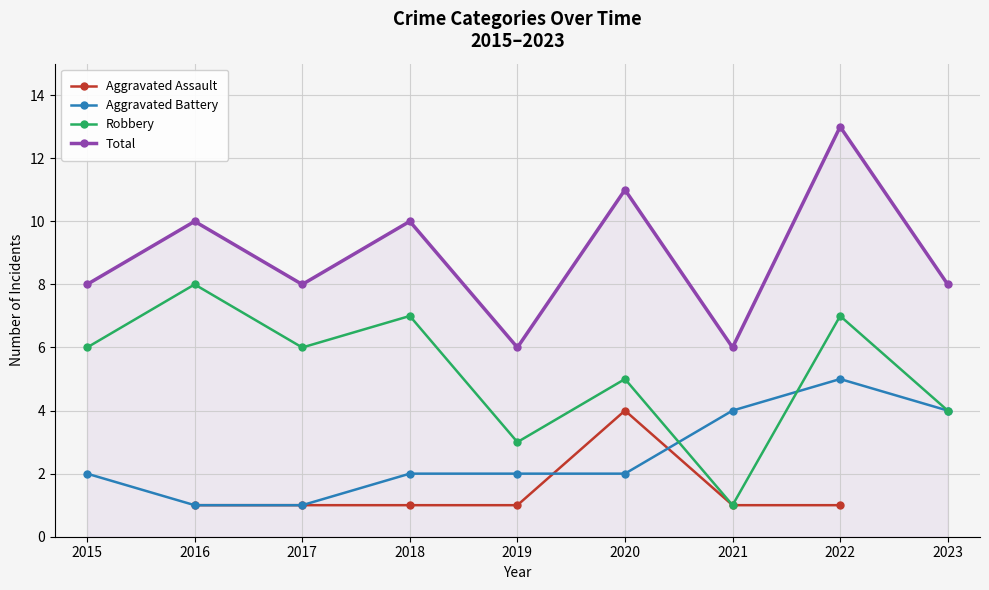

The Total series shows 17.3 at 2020. True or false?

False